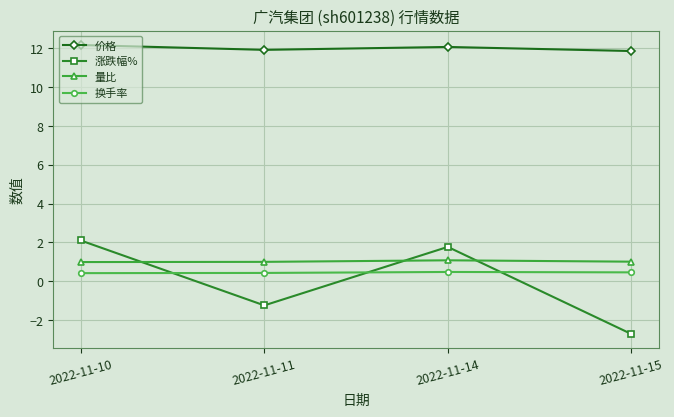

Rank the series by their maximum value, from highest to lowest.

价格, 涨跌幅%, 量比, 换手率